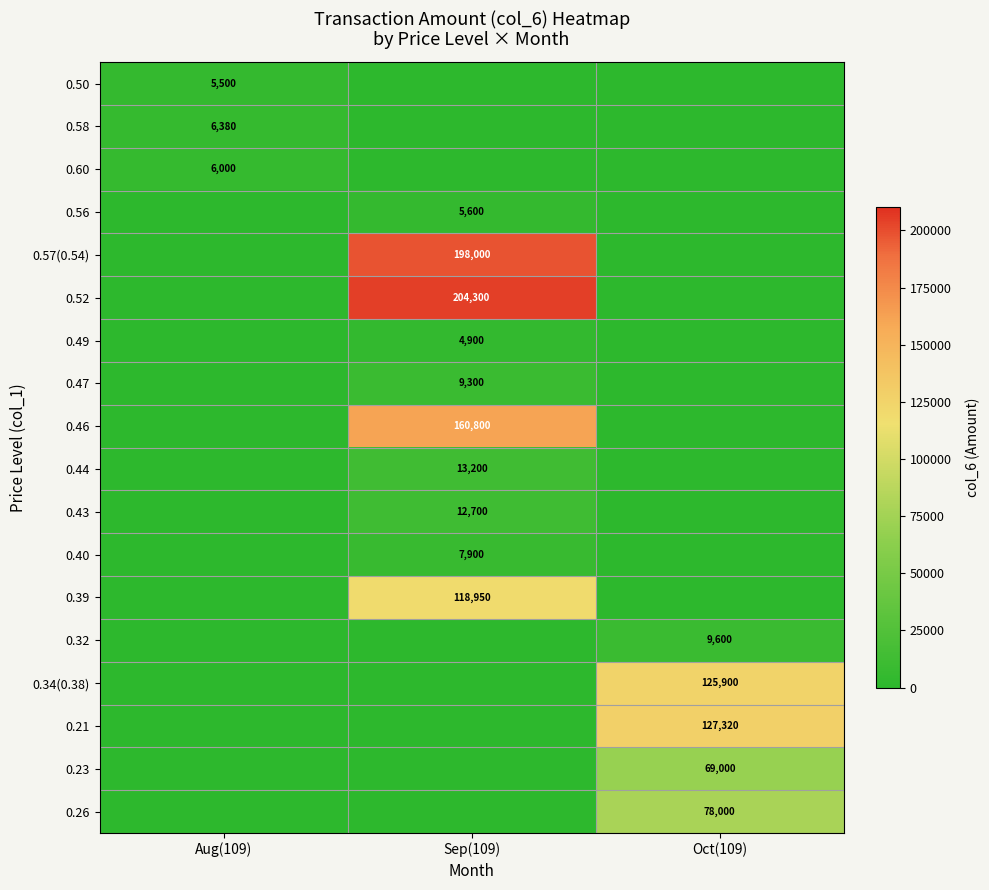

At which category is the sum across all series the highest?

Sep(109)